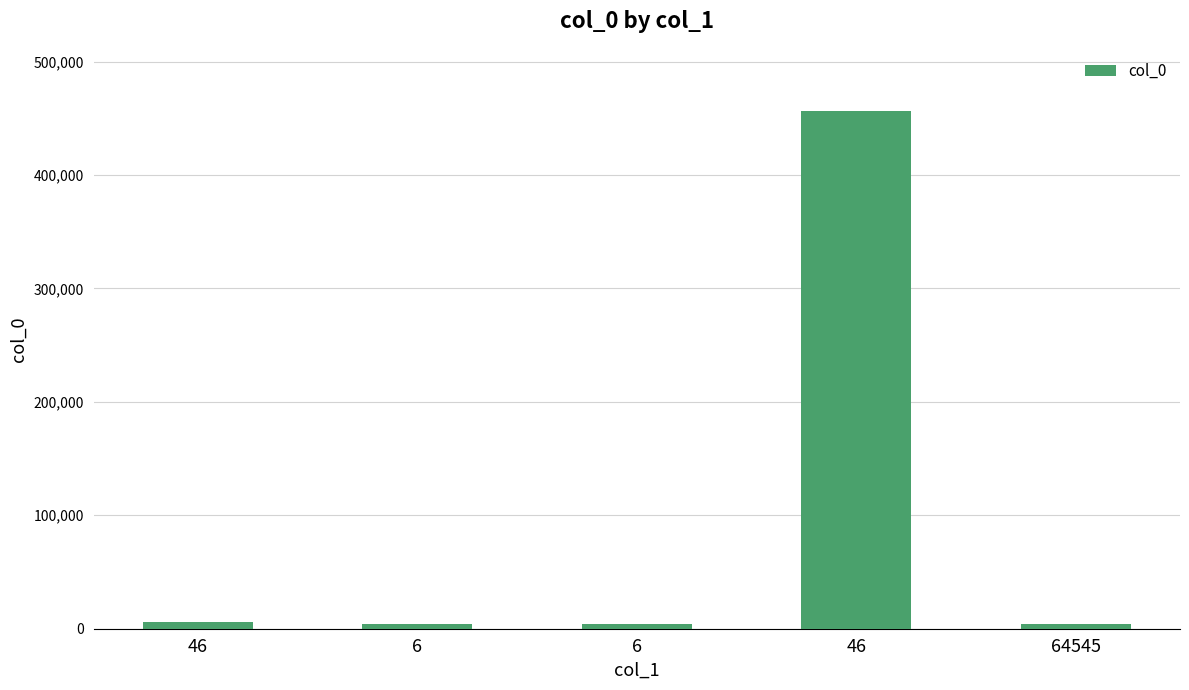

Rank the categories by value from highest to lowest.

46, 46, 6, 6, 64545